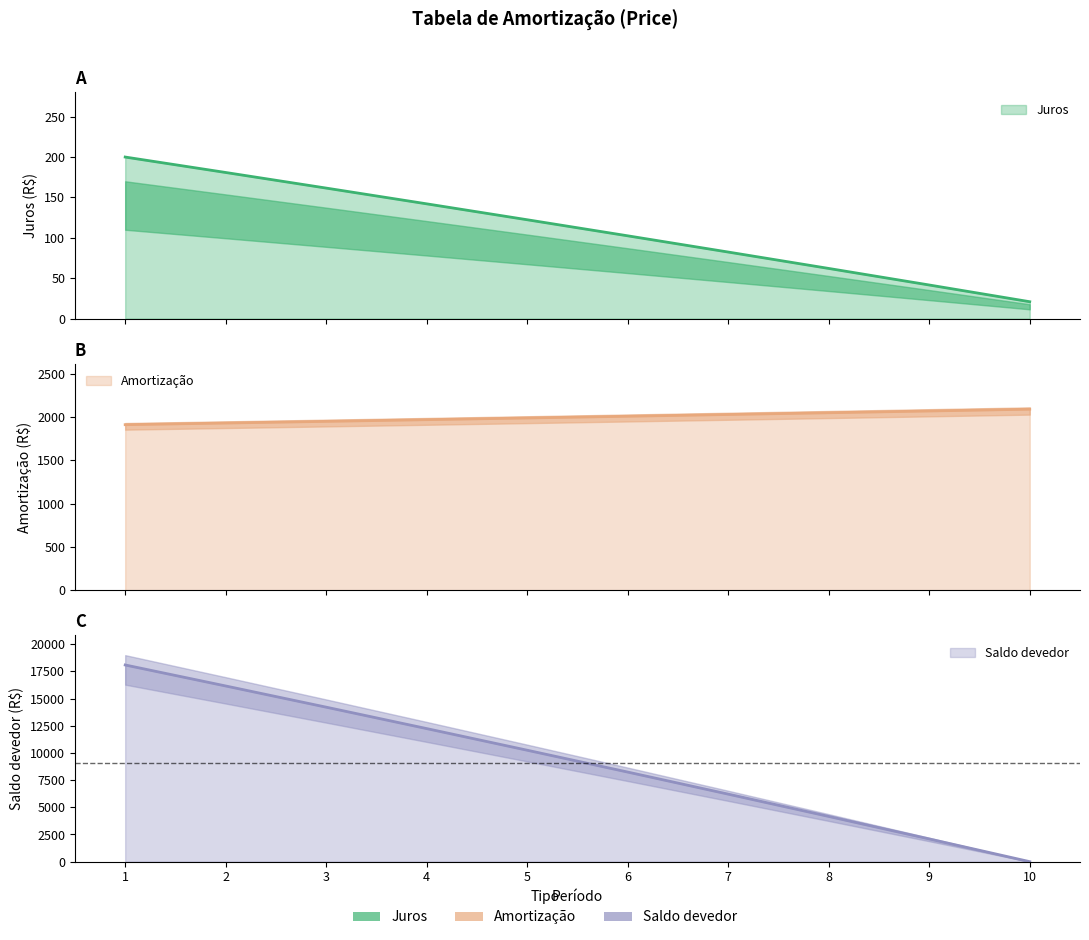

Is it true that Amortização equals 1911.6 at 1?

True